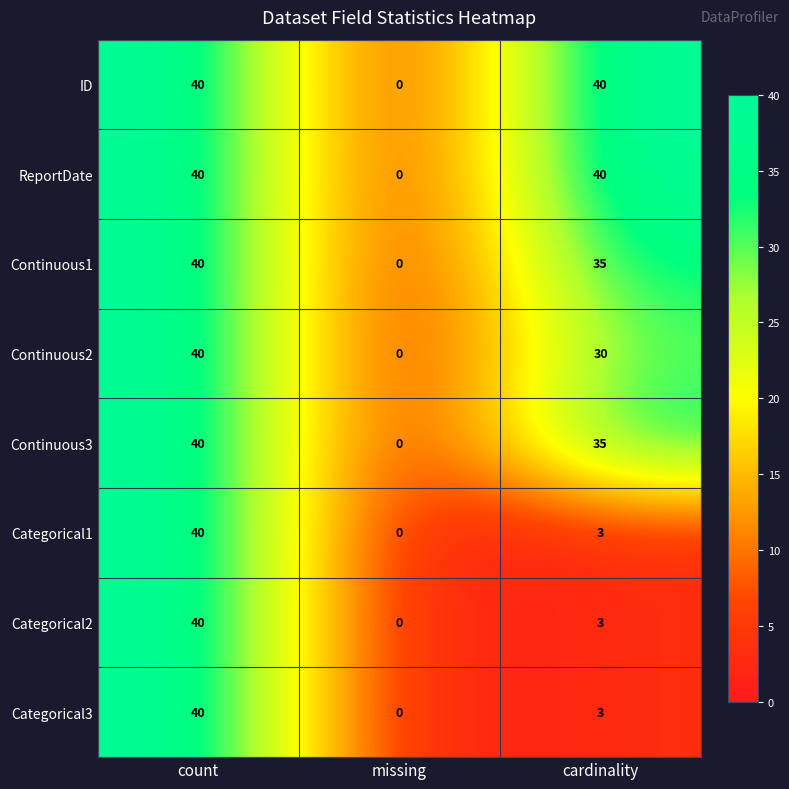

What is the difference between the highest and lowest values at cardinality?

37